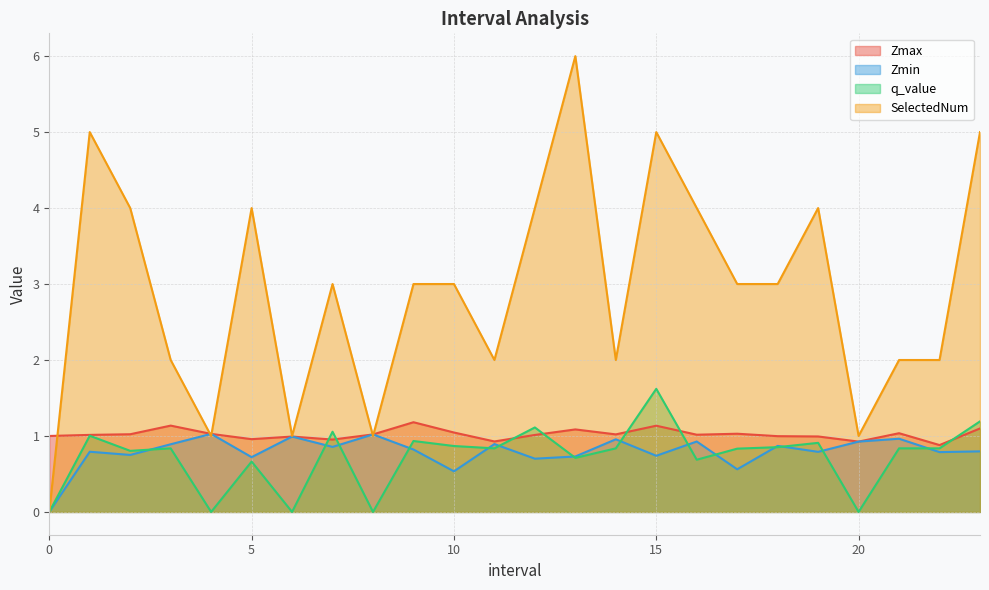

Which has a higher value, 13.0 or 2.0?

13.0